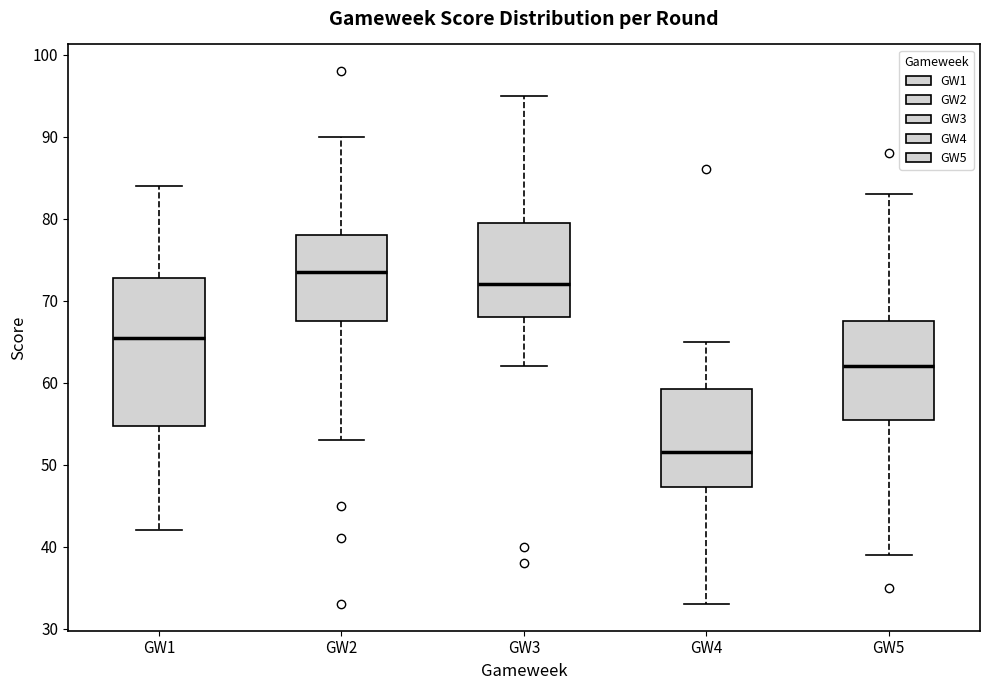

Which box is the tallest, from its lower edge to its upper edge?

GW1